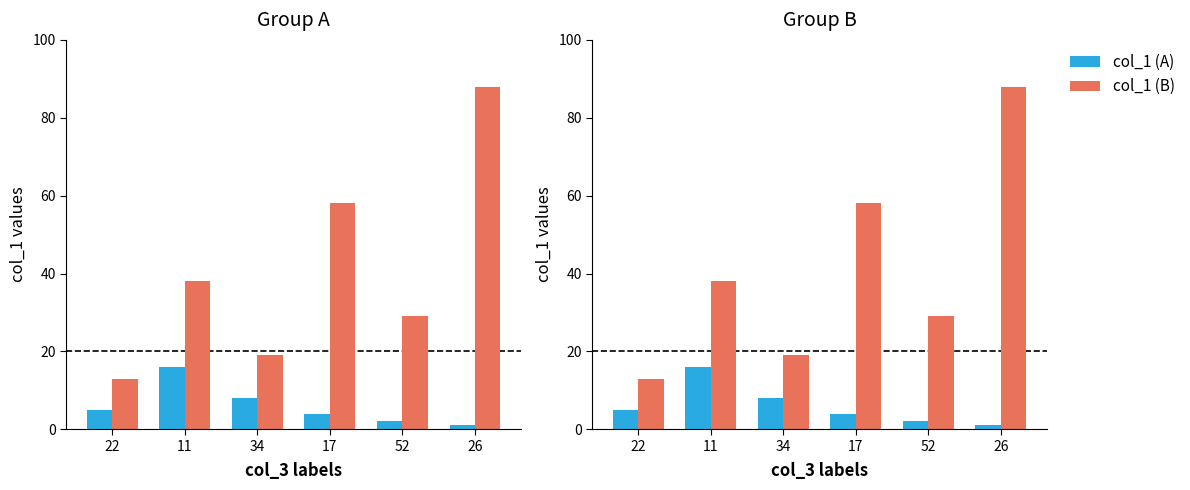

How many bars are there in each group?

2